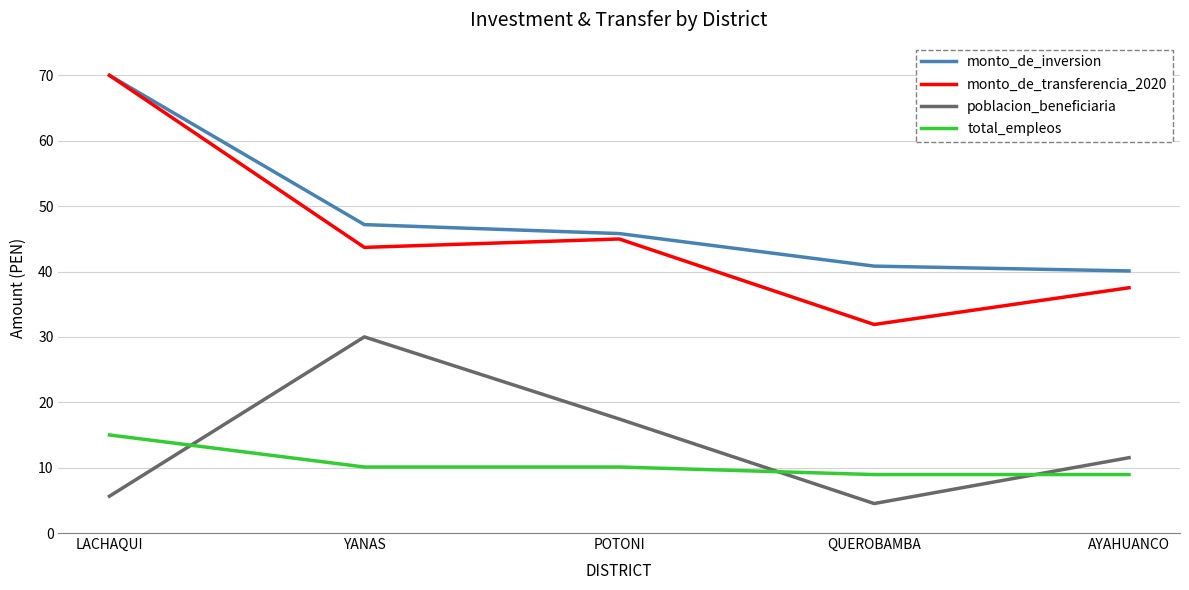

How many lines are shown in the chart?

4